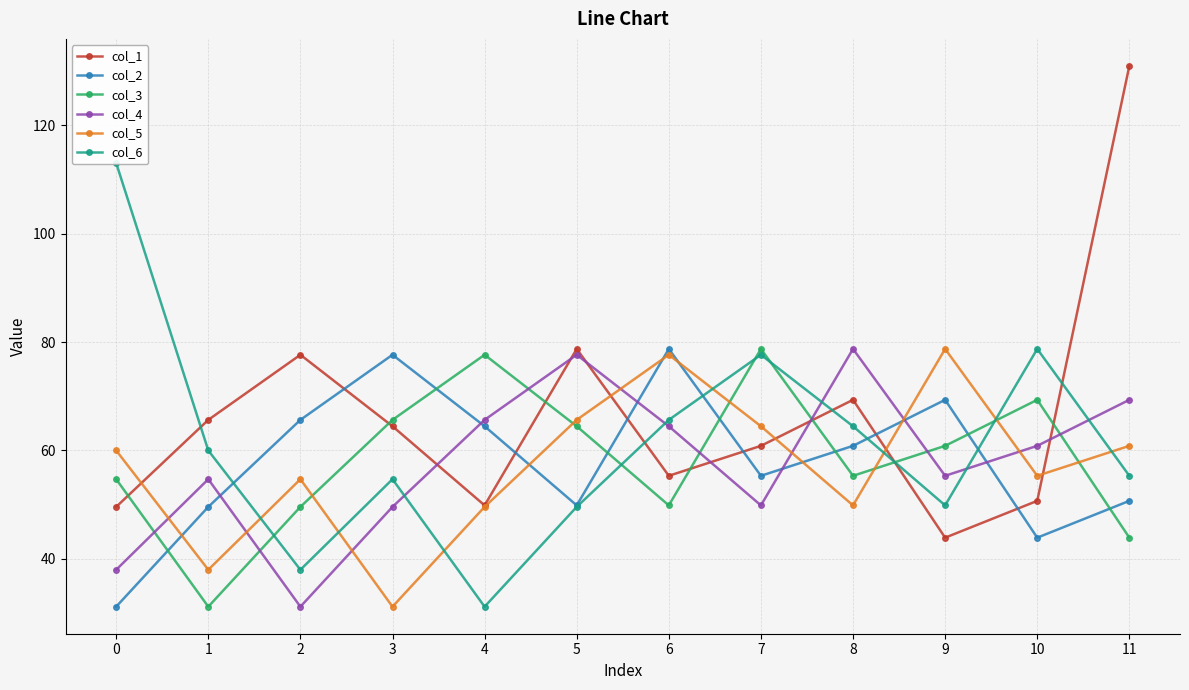

Which category has the lowest value in the col_1 series?

9